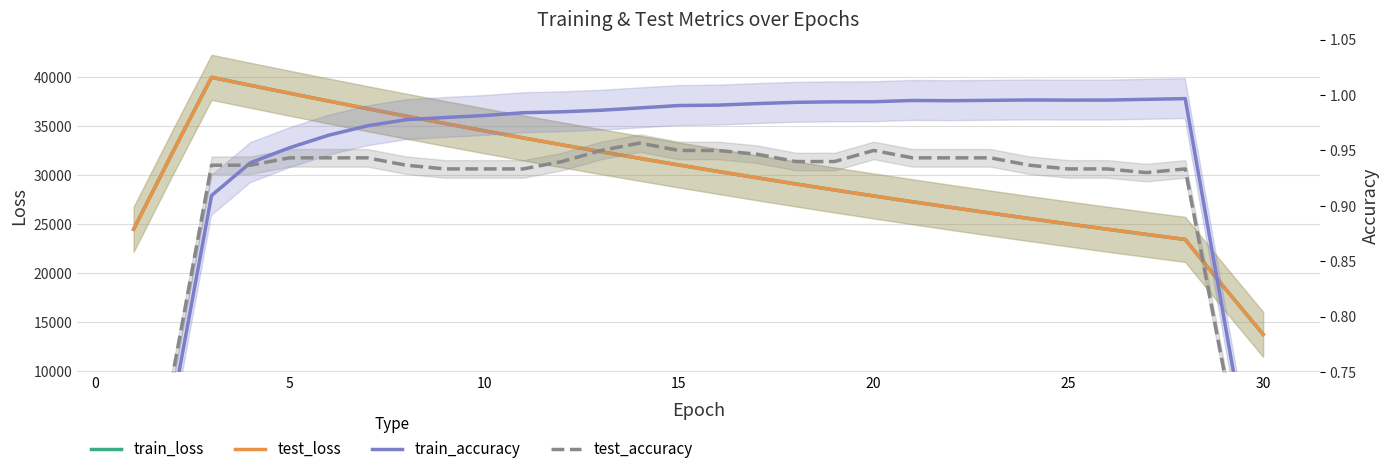

What is the value of the test_loss point at the 20th from the left?

27904.2